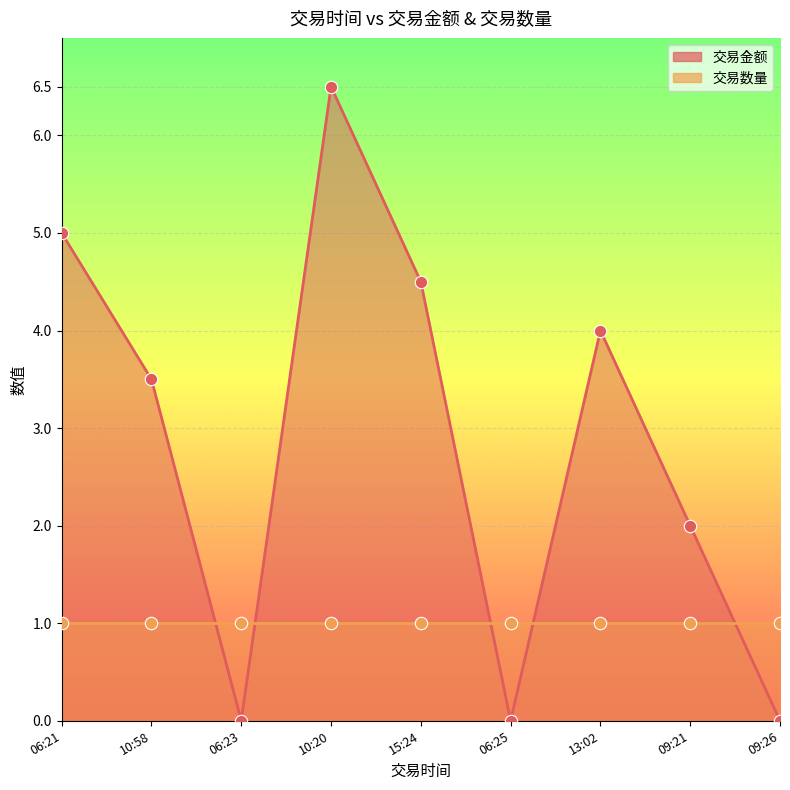

Which has a higher value, 09:26 or 15:24?

15:24